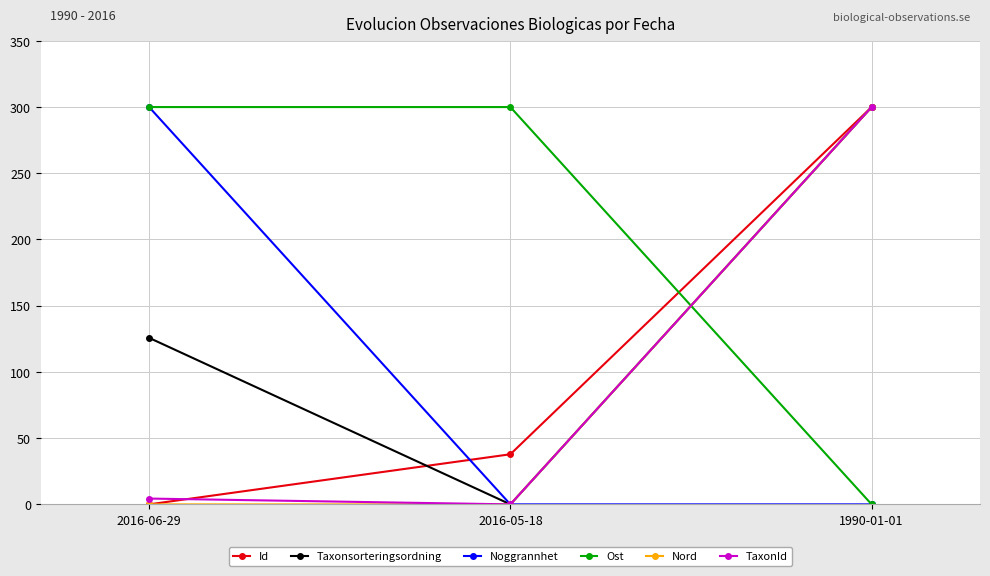

At which category is the sum across all series the highest?

1990-01-01